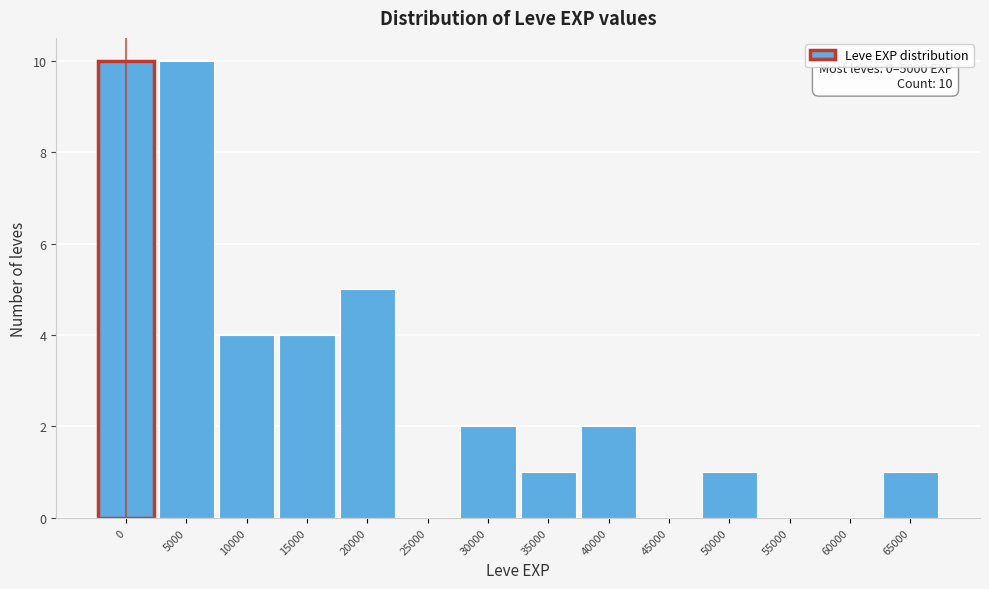

Reading left to right, what are all the values shown in this chart?

0=10	5000=10	10000=4	15000=4	20000=5	25000=0	30000=2	35000=1	40000=2	45000=0	50000=1	55000=0	60000=0	65000=1